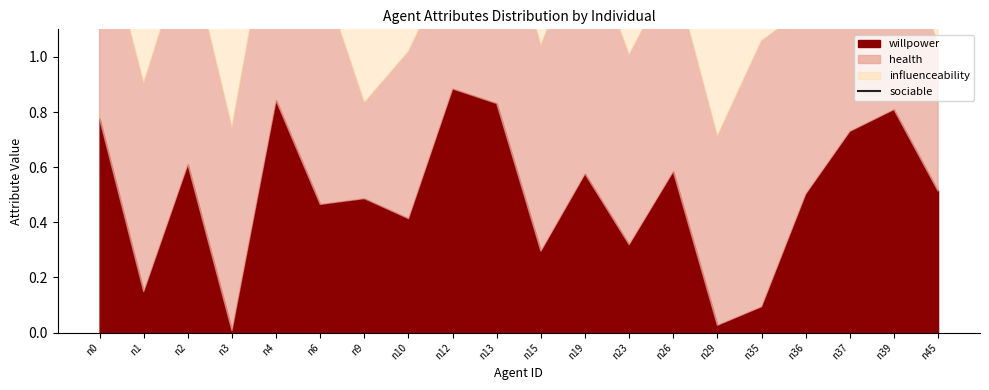

The chart shows a value of 3.2 at n23. True or false?

False